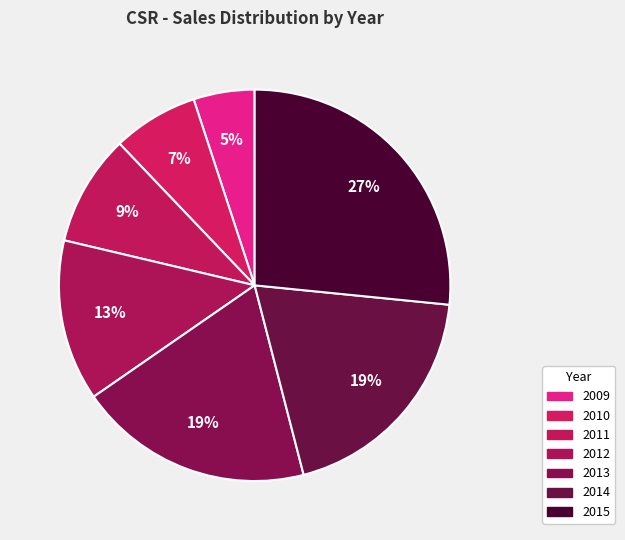

Is there a majority slice in this chart?

No